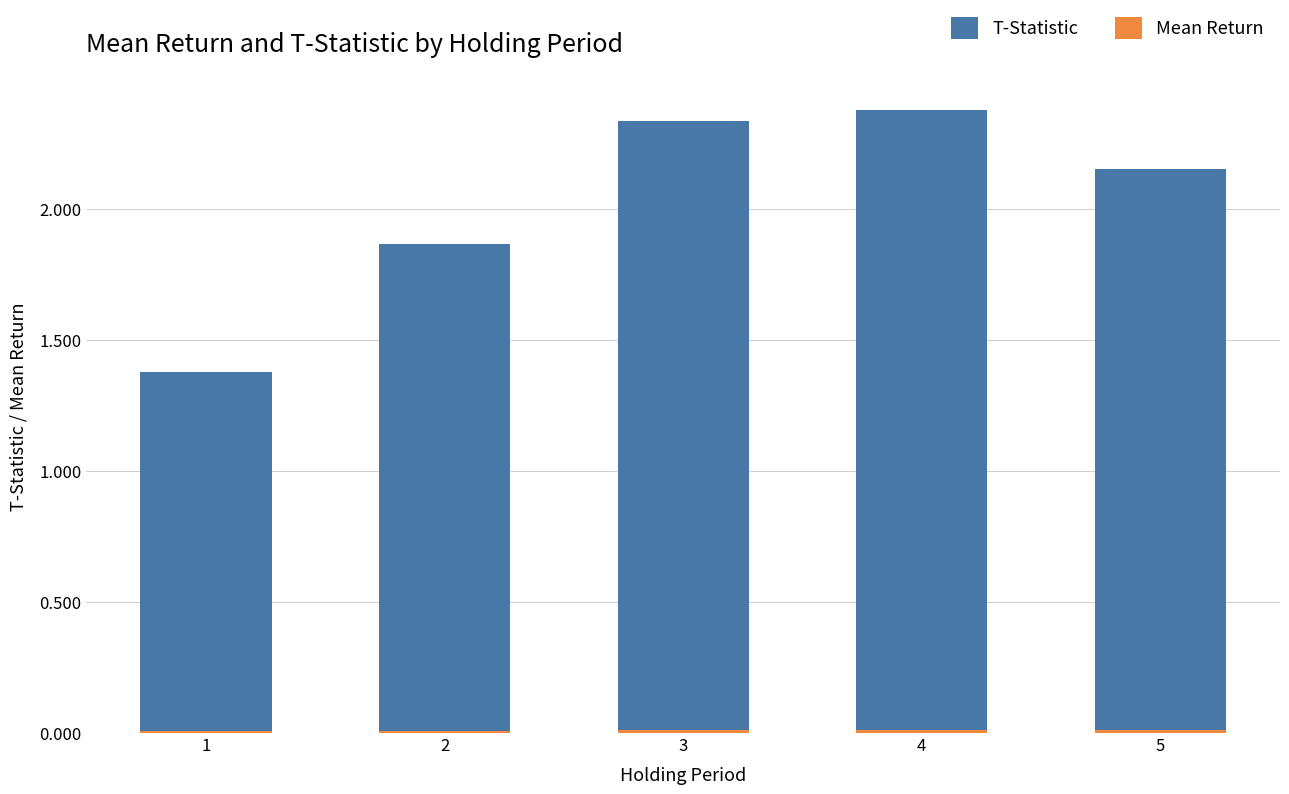

Reading left to right, extract all data points from this chart.

T-Statistic: 1.4	1.9	2.3	2.4	2.2
Mean Return: 0.0	0.0	0.0	0.0	0.0